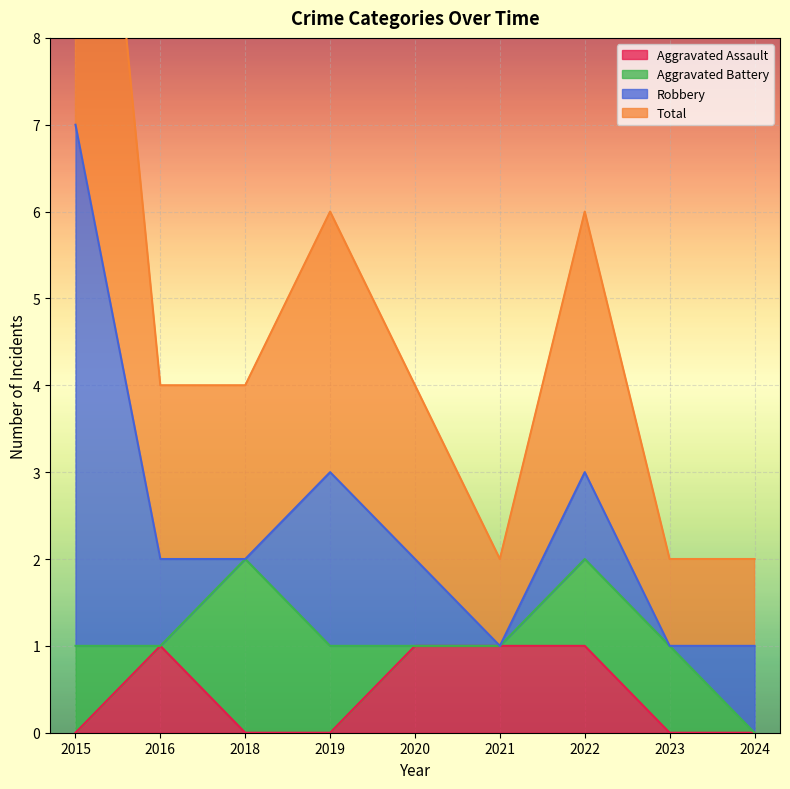

Is it true that Aggravated Assault equals 1 at 2023?

False